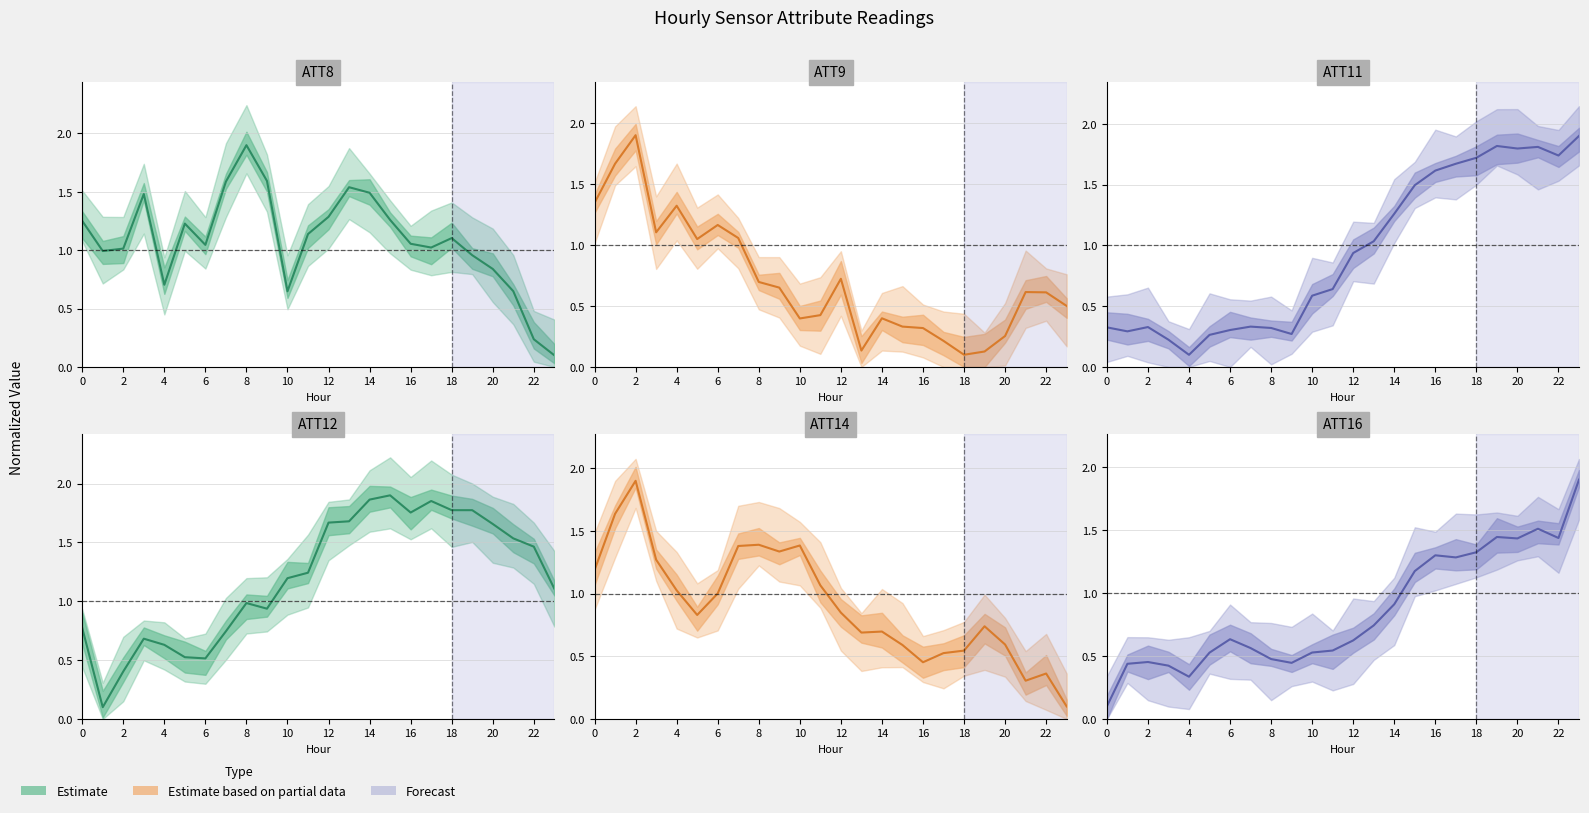

After their last crossing, which series has the higher values: ATT16 or ATT9?

ATT16